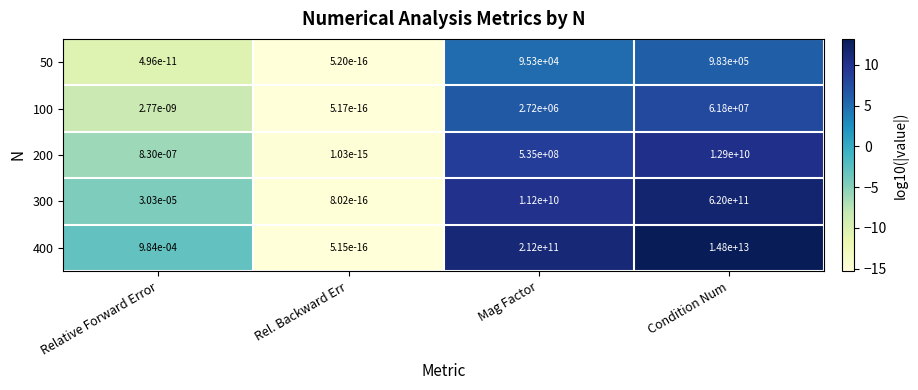

The 400 series shows 3029594577070.2 at Condition Num. True or false?

False